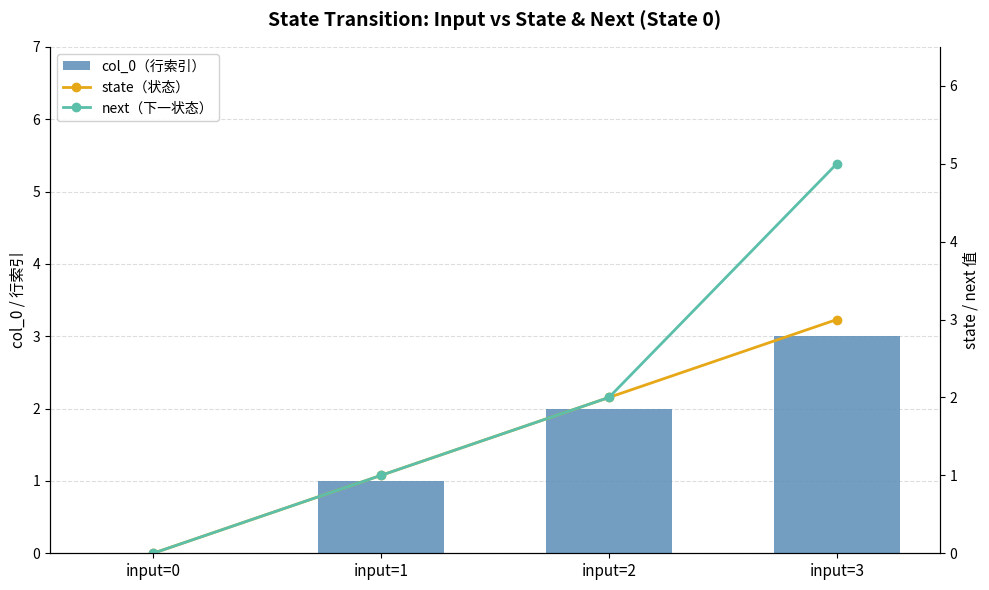

What is the sum of the state（状态） values at input=2 and input=0?

2